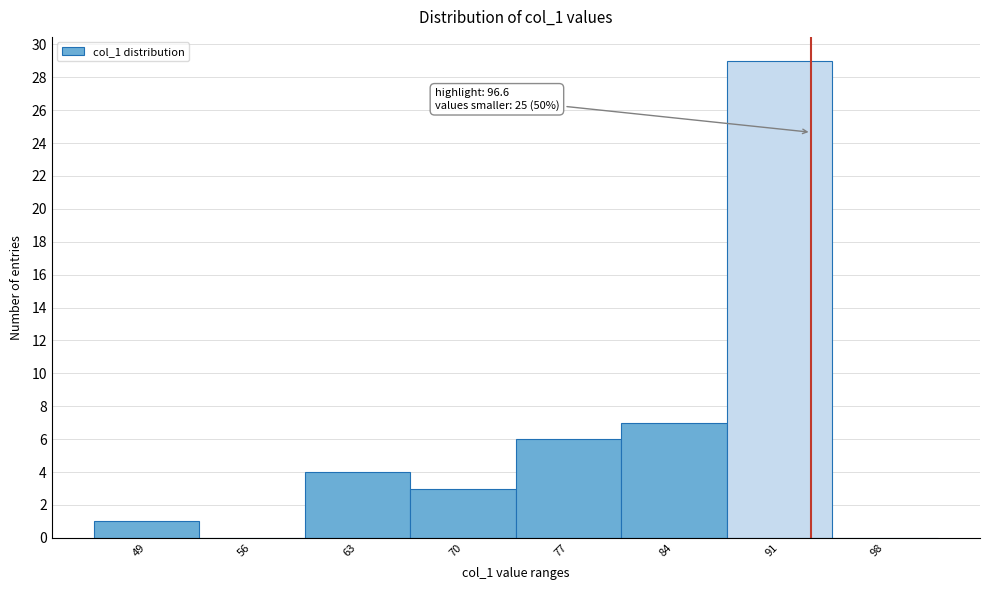

Reading left to right, list all the values displayed in this chart.

49=1	56=0	63=4	70=3	77=6	84=7	91=29	98=0